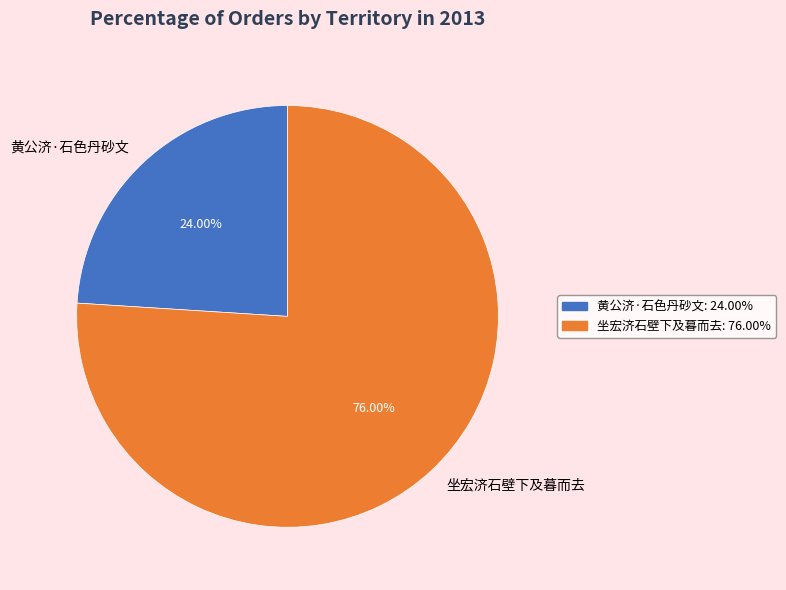

Rank the categories by value from highest to lowest.

坐宏济石壁下及暮而去, 黄公济·石色丹砂文